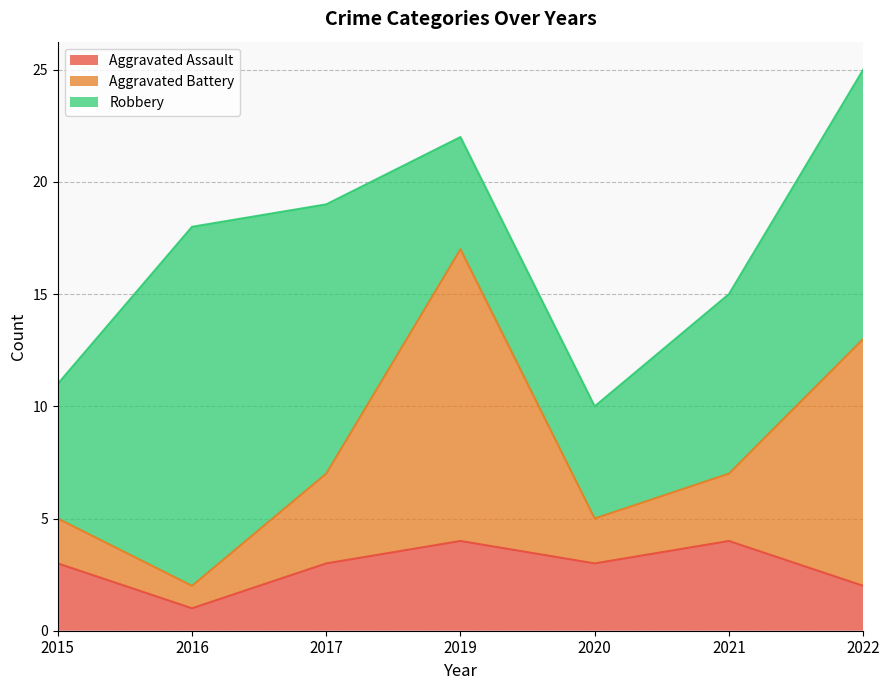

Reading right to left, transcribe the values for Aggravated Assault.

2022=2	2021=4	2020=3	2019=4	2017=3	2016=1	2015=3